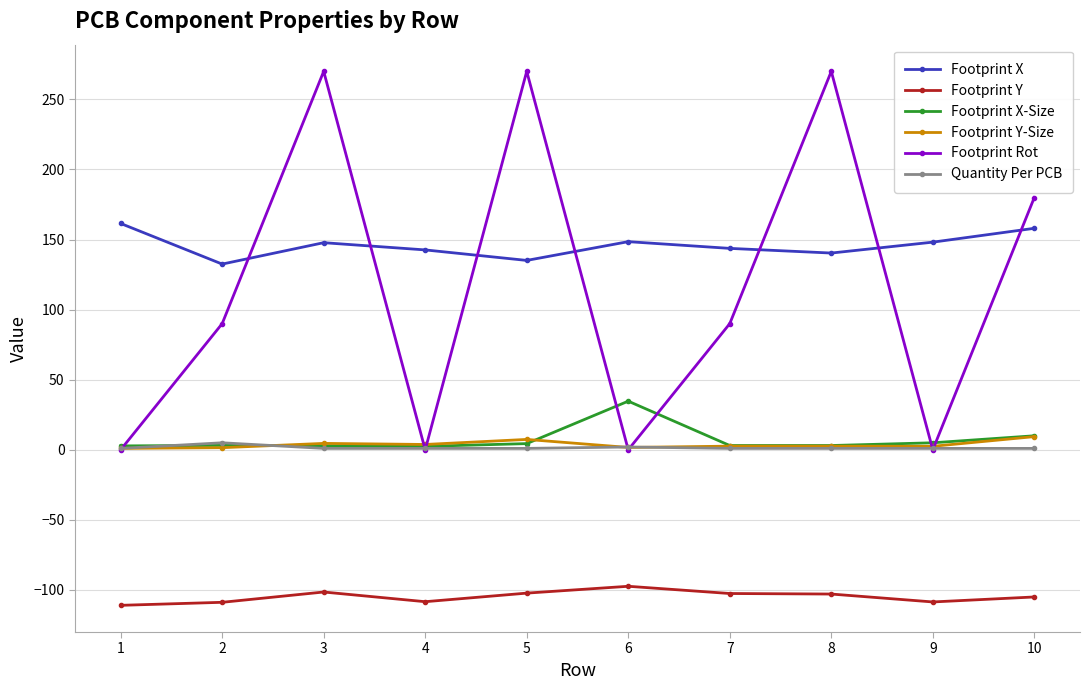

How many lines are shown in the chart?

6